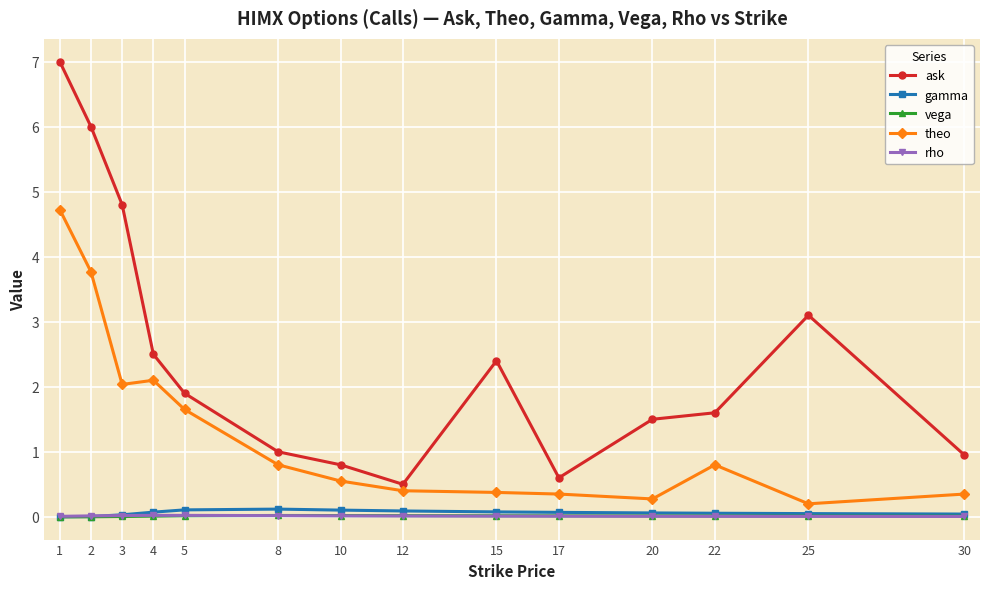

What is the maximum value shown in the chart?

7.0